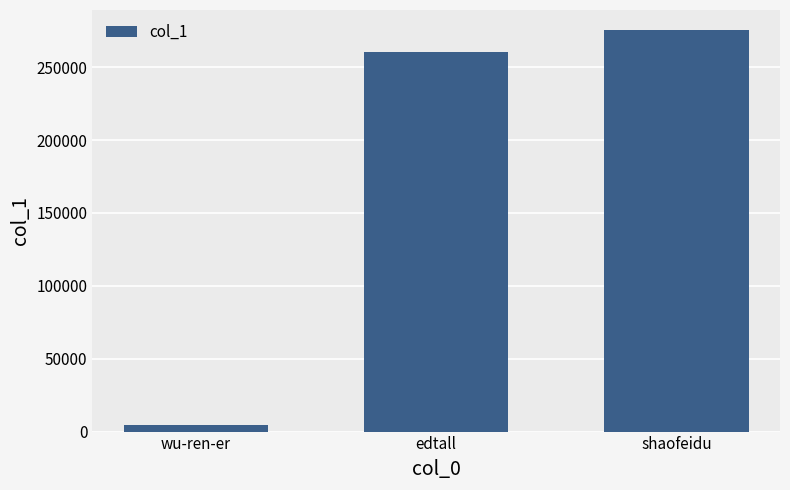

What is the value of the 1st bar from the left?

4357